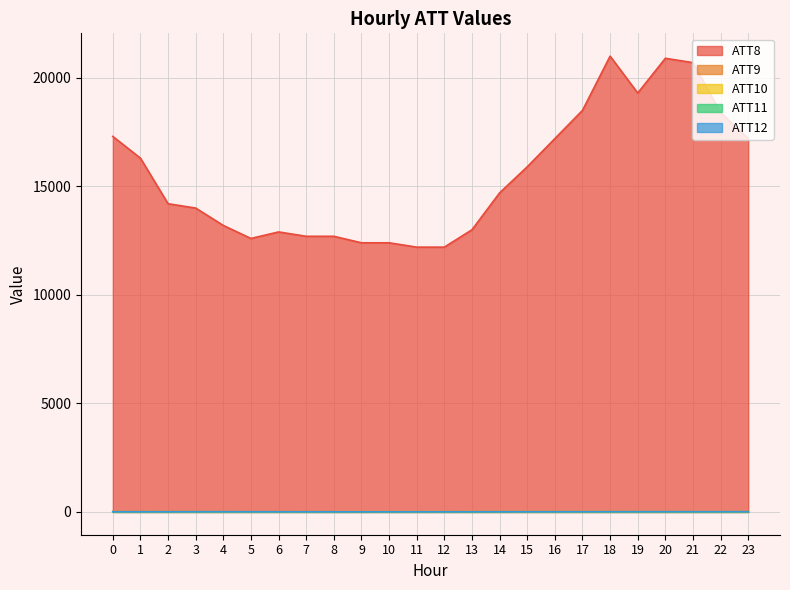

Which series ends up on top after the final intersection of ATT11 and ATT12?

ATT11